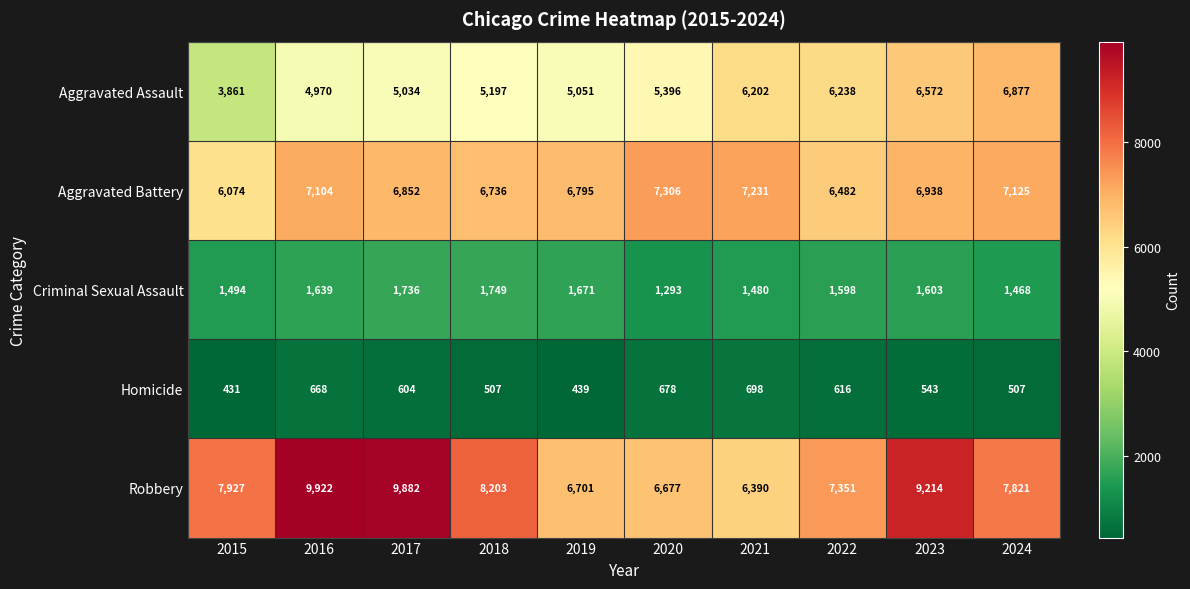

Which series has the largest total across all categories?

Robbery